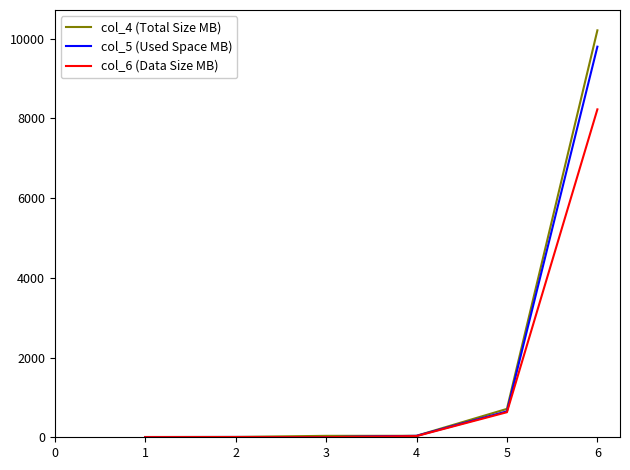

Count the number of categories in the chart.

6